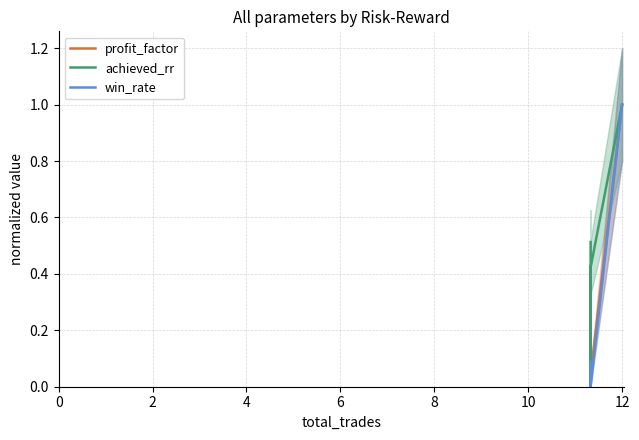

Is it true that win_rate equals 0.2 at 0?

False